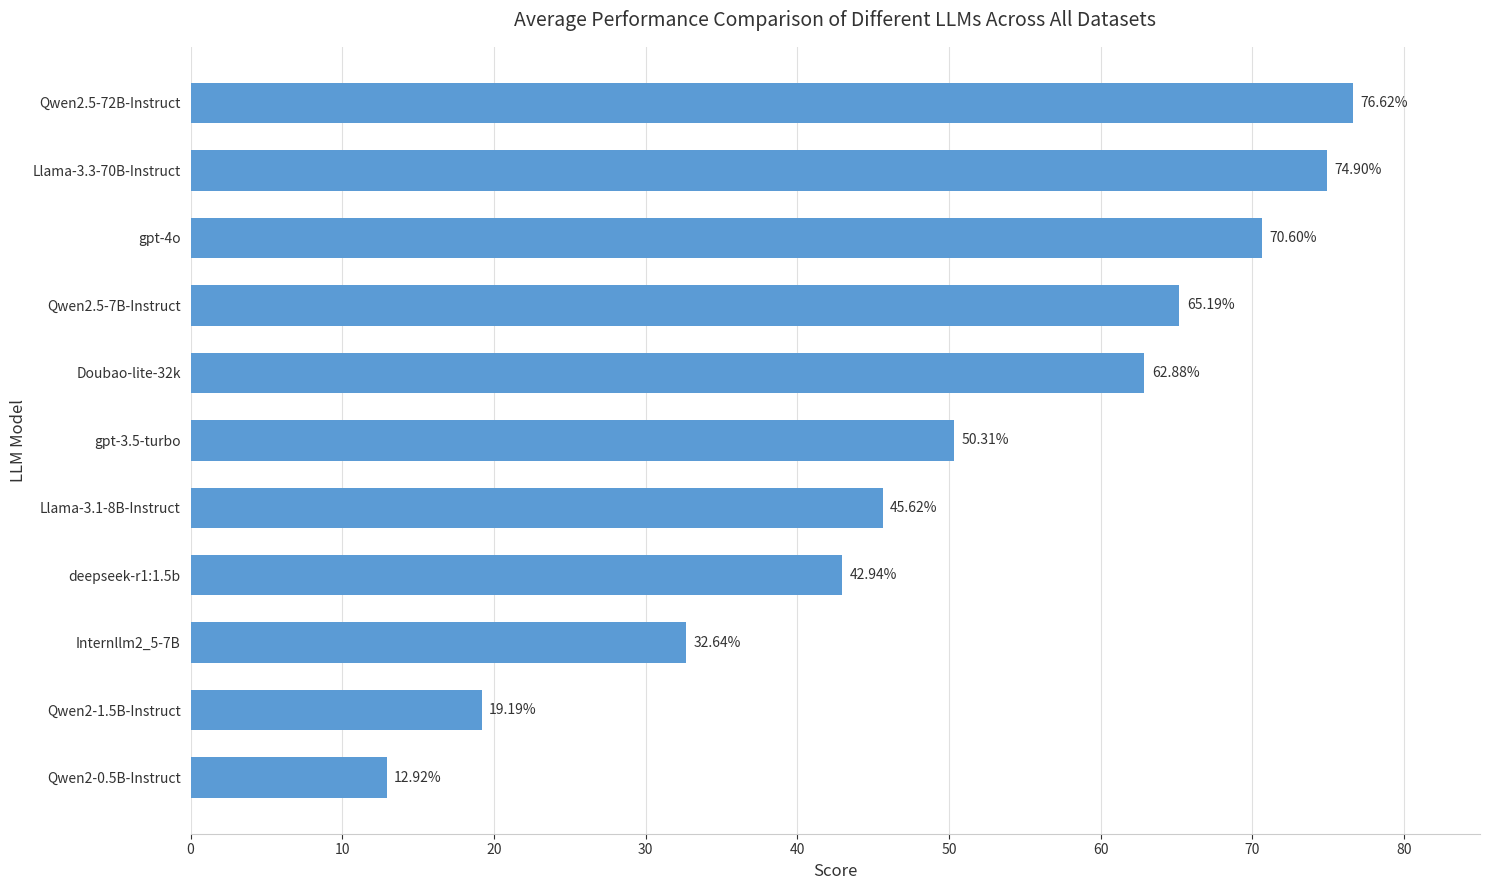

List the labels in order of value, smallest first.

Qwen2-0.5B-Instruct, Qwen2-1.5B-Instruct, Internllm2_5-7B, deepseek-r1:1.5b, Llama-3.1-8B-Instruct, gpt-3.5-turbo, Doubao-lite-32k, Qwen2.5-7B-Instruct, gpt-4o, Llama-3.3-70B-Instruct, Qwen2.5-72B-Instruct